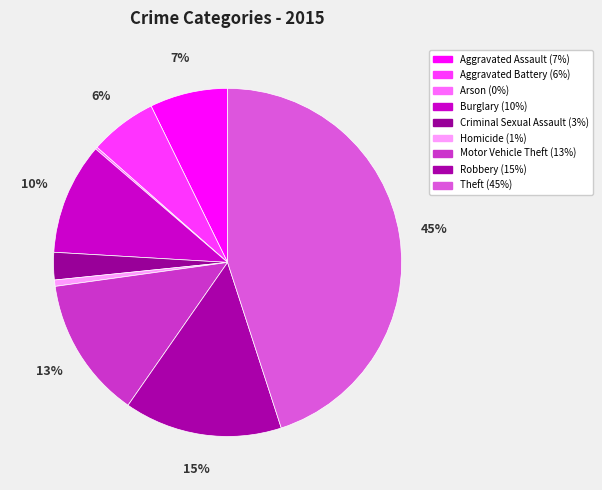

How many slices are in this pie chart?

9